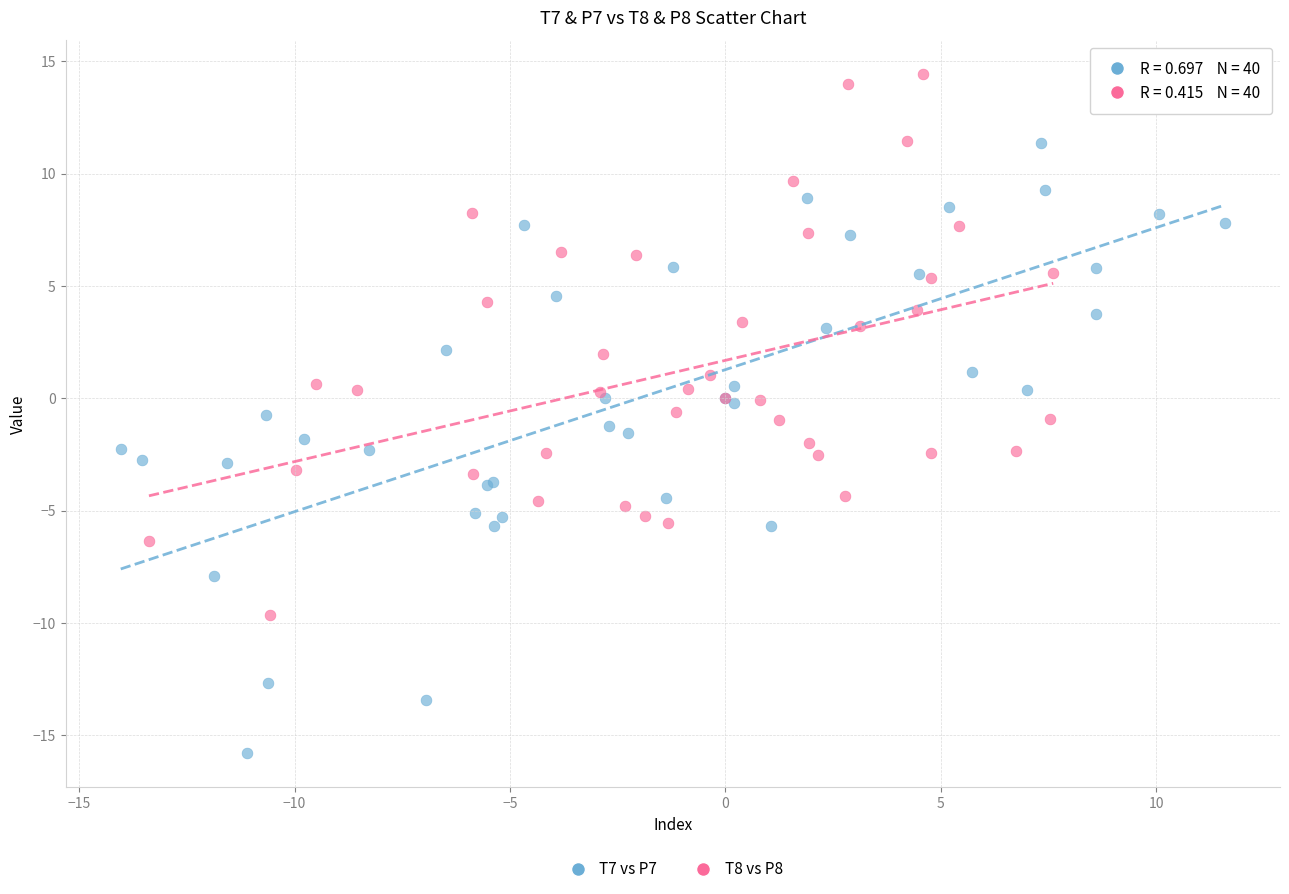

What are all the series names shown in the legend?

T7 vs P7, T8 vs P8